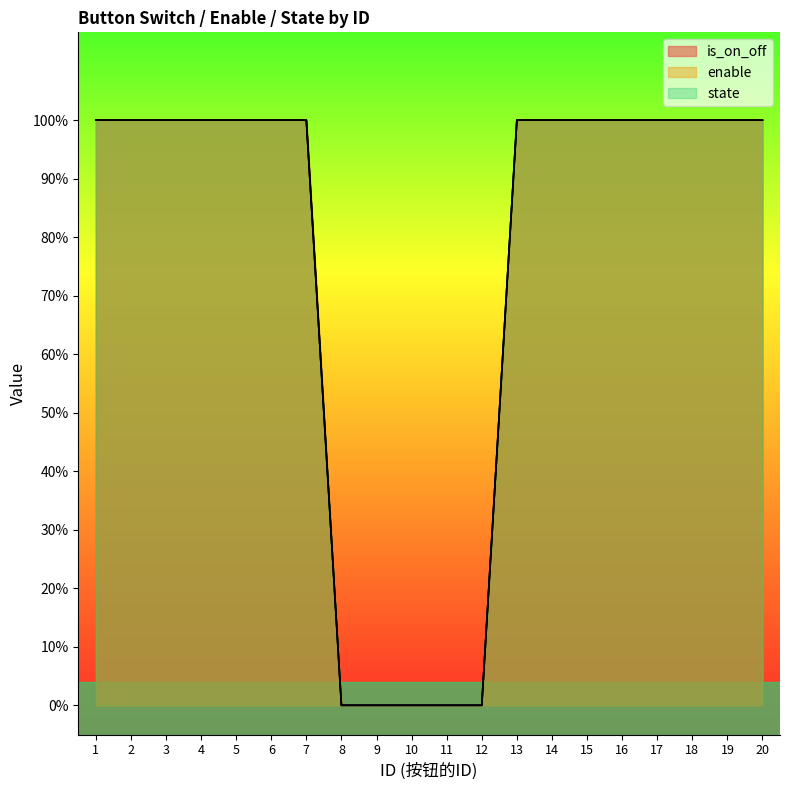

What are all the series names shown in the legend?

is_on_off, enable, state